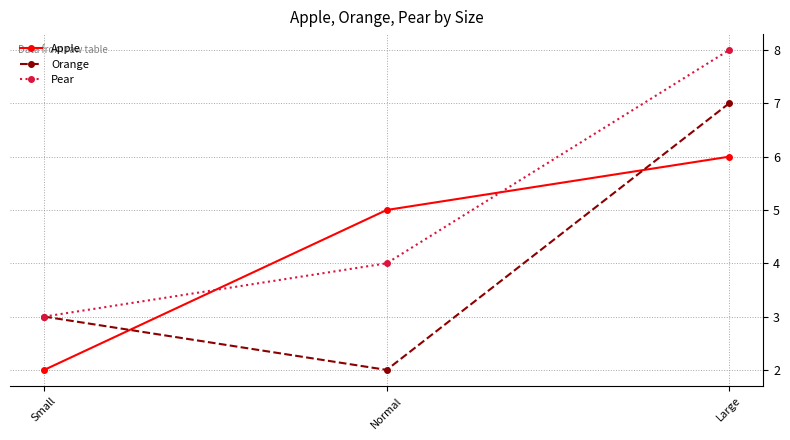

What is the sum of all Pear values?

15